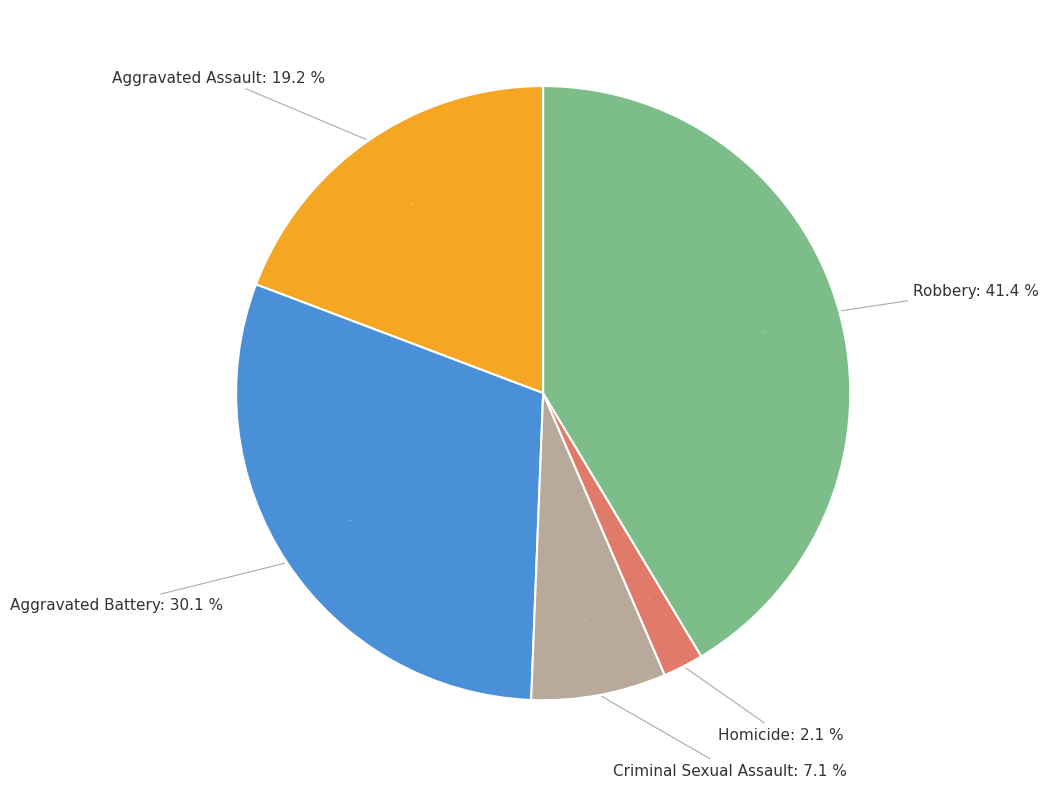

Is it true that Robbery is 51% of the pie?

False